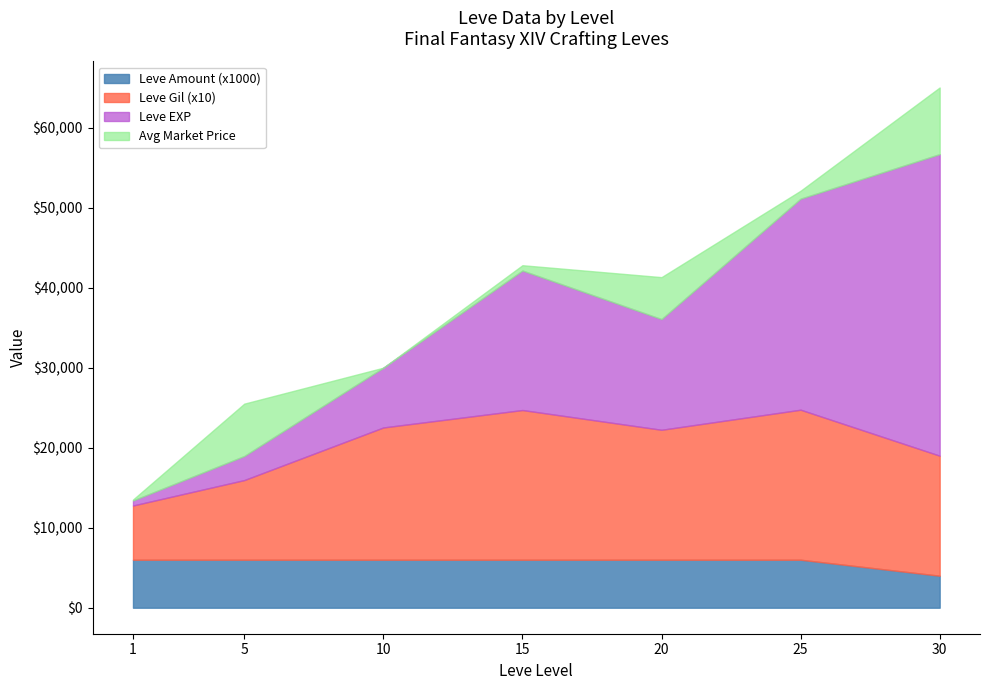

At which category is the sum across all series the highest?

30